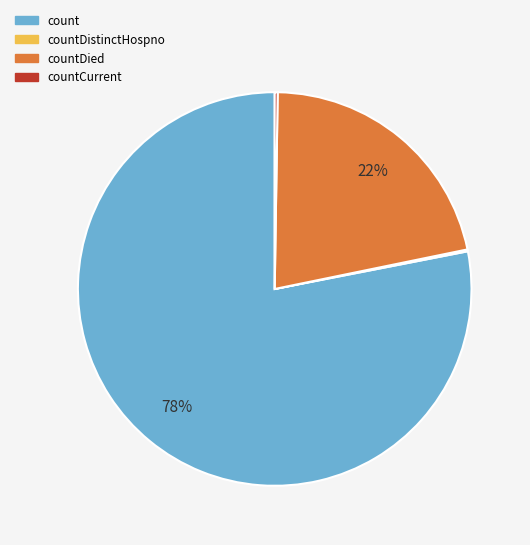

To the nearest percent, what is the average slice percentage?

25%